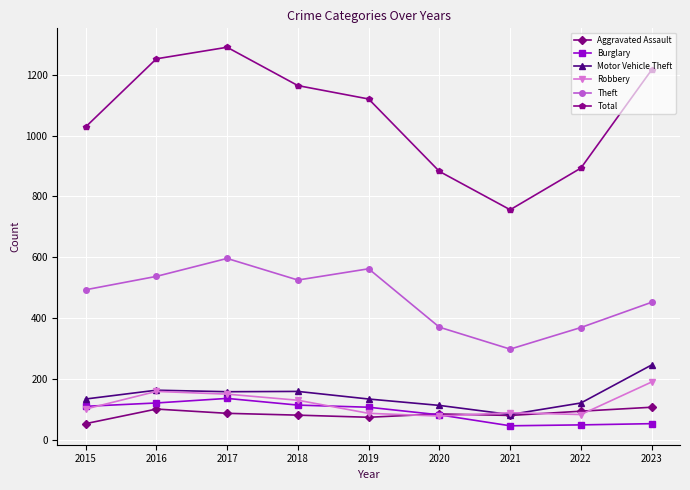

At which label does Motor Vehicle Theft reach its peak?

2023